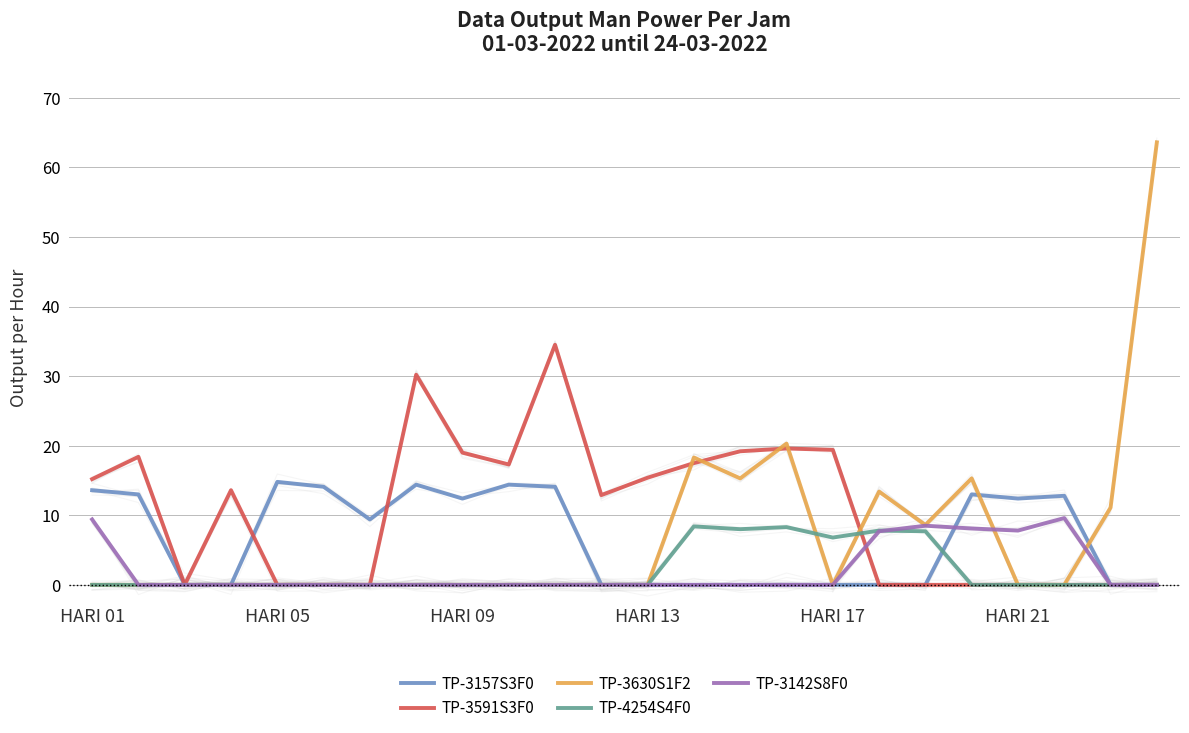

Reading left to right, extract all data points from this chart.

TP-3157S3F0: 13.6	13.0	0.0	0.0	14.8	14.1	9.4	14.4	12.4	14.4	14.1	0.0	0.0	0.0	0.0	0.0	0.0	0.0	0.0	13.0	12.4	12.8	0.0	0.0
TP-3591S3F0: 15.2	18.4	0.0	13.6	0.0	0.0	0.0	30.2	19.0	17.3	34.5	12.9	15.4	17.5	19.2	19.6	19.4	0.0	0.0	0.0	0.0	0.0	0.0	0.0
TP-3630S1F2: 0.0	0.0	0.0	0.0	0.0	0.0	0.0	0.0	0.0	0.0	0.0	0.0	0.0	18.3	15.3	20.3	0.0	13.4	8.6	15.3	0.0	0.0	11.1	63.6
TP-4254S4F0: 0.0	0.0	0.0	0.0	0.0	0.0	0.0	0.0	0.0	0.0	0.0	0.0	0.0	8.4	8.0	8.3	6.8	7.8	7.7	0.0	0.0	0.0	0.0	0.0
TP-3142S8F0: 9.4	0.0	0.0	0.0	0.0	0.0	0.0	0.0	0.0	0.0	0.0	0.0	0.0	0.0	0.0	0.0	0.0	7.7	8.5	8.1	7.8	9.6	0.0	0.0